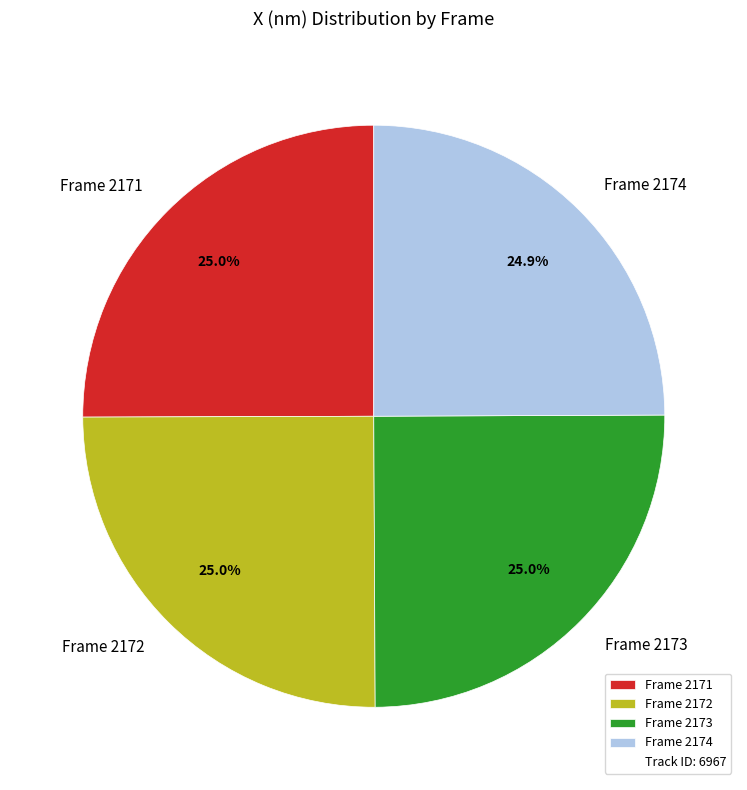

What is the ratio of the value at Frame 2174 to the value at Frame 2173?

1.0